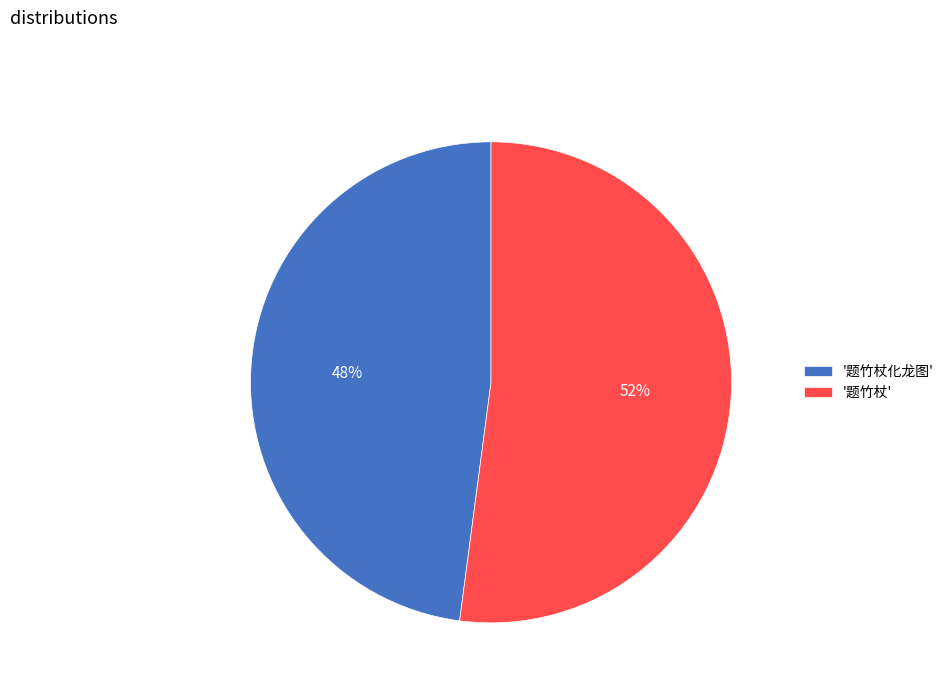

Is there a majority slice in this chart?

Yes